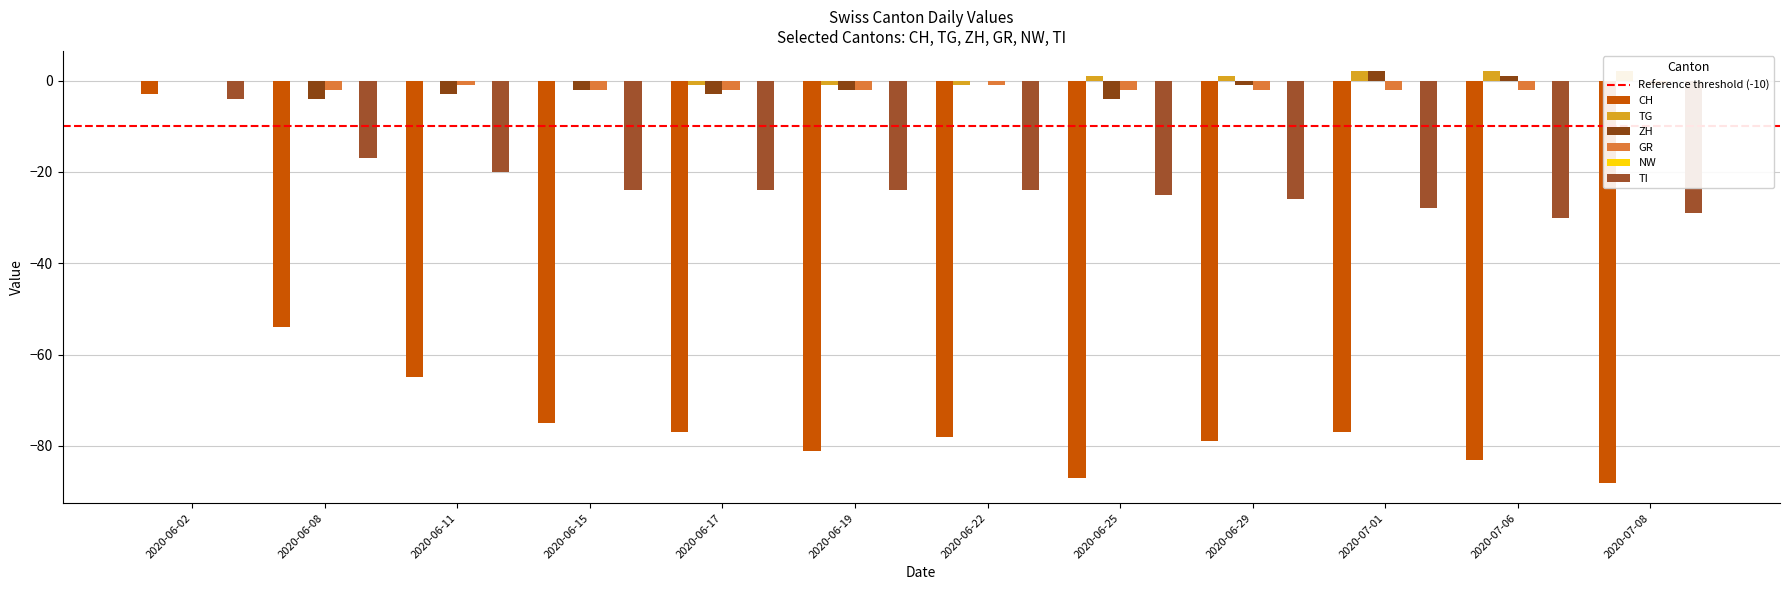

At which category is the sum across all series the highest?

2020-06-02